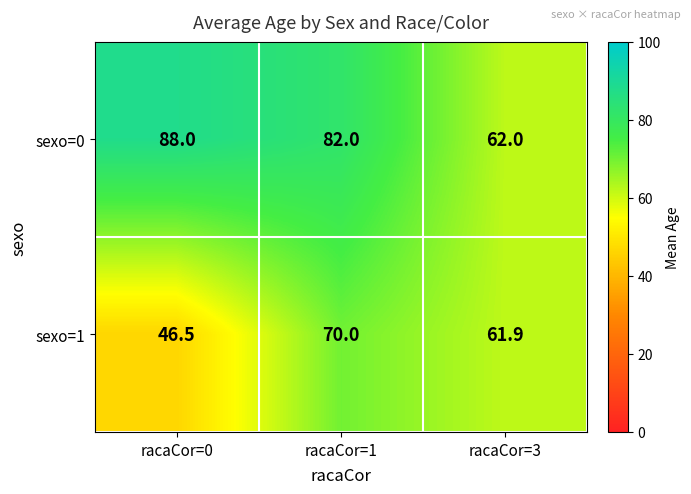

What is the lowest value of the sexo=0 series?

62.0